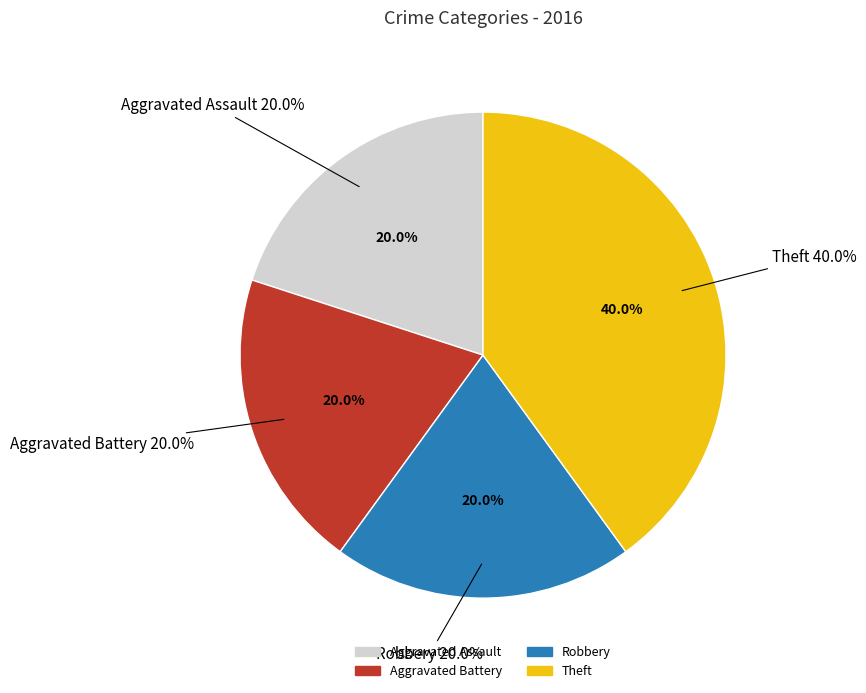

Which category has the biggest portion of the pie?

Theft